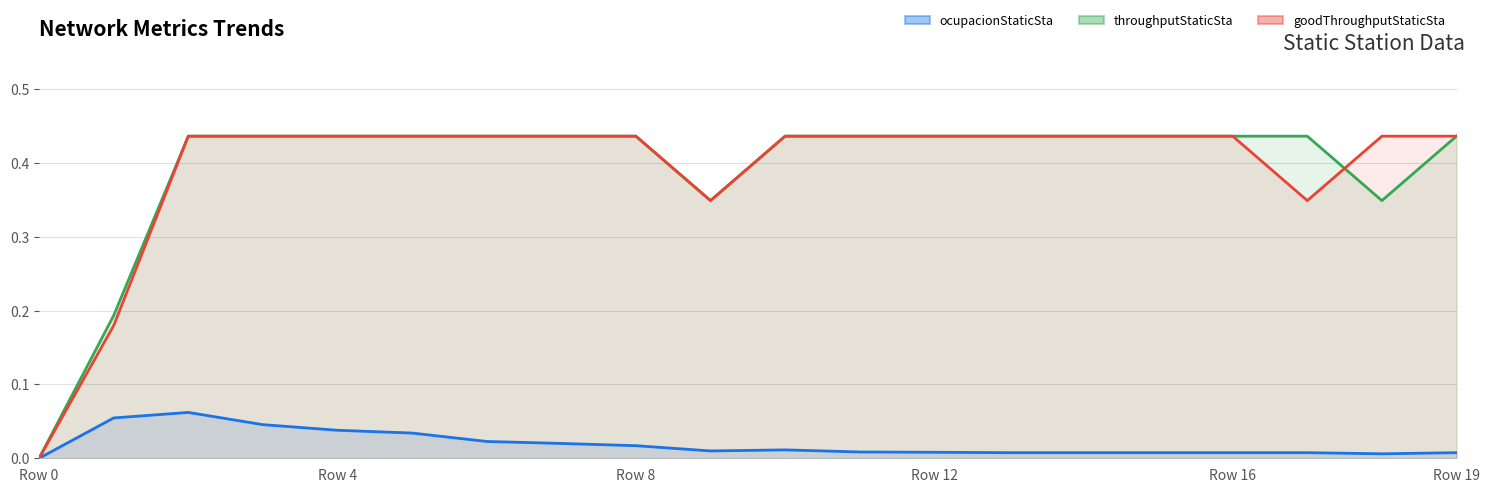

At how many categories does at least one series exceed 0?

19